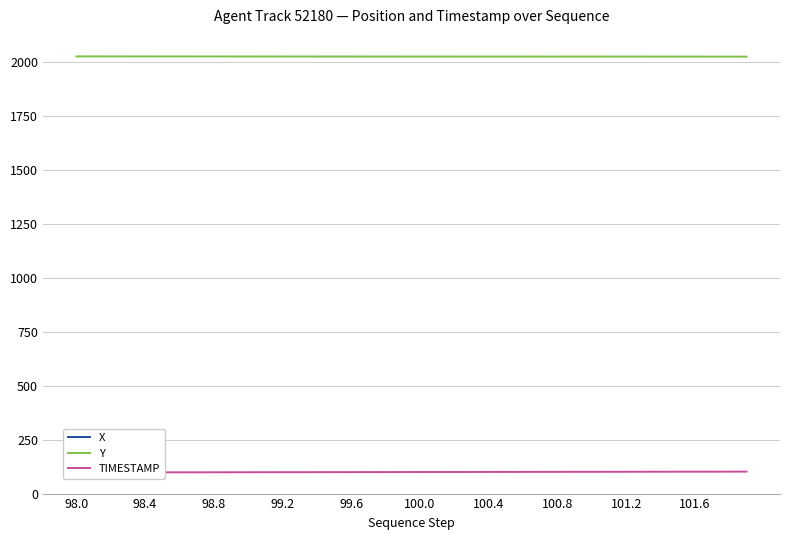

What is the sum of all X values?

-8607.4